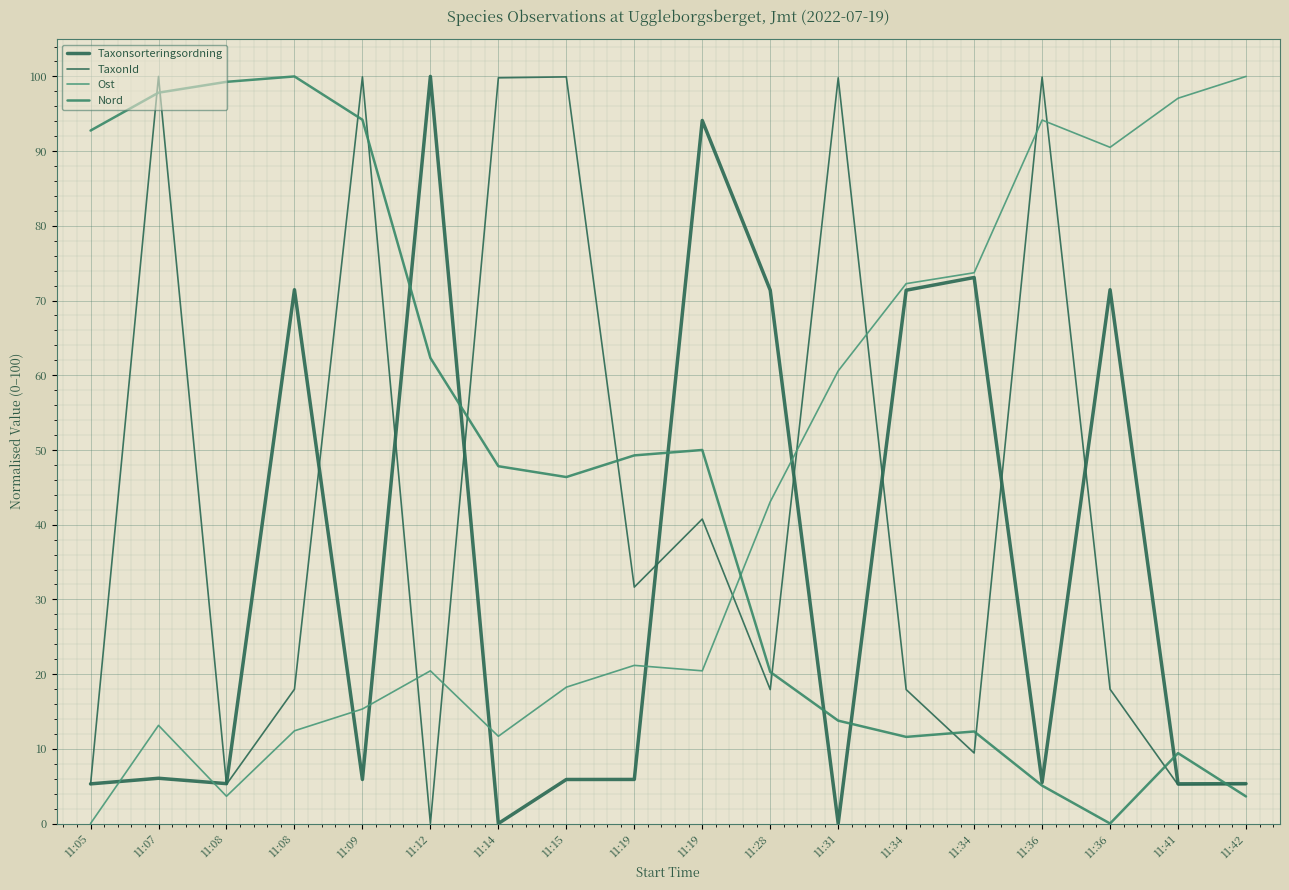

List the series in order of their peak value, lowest first.

Taxonsorteringsordning, TaxonId, Ost, Nord